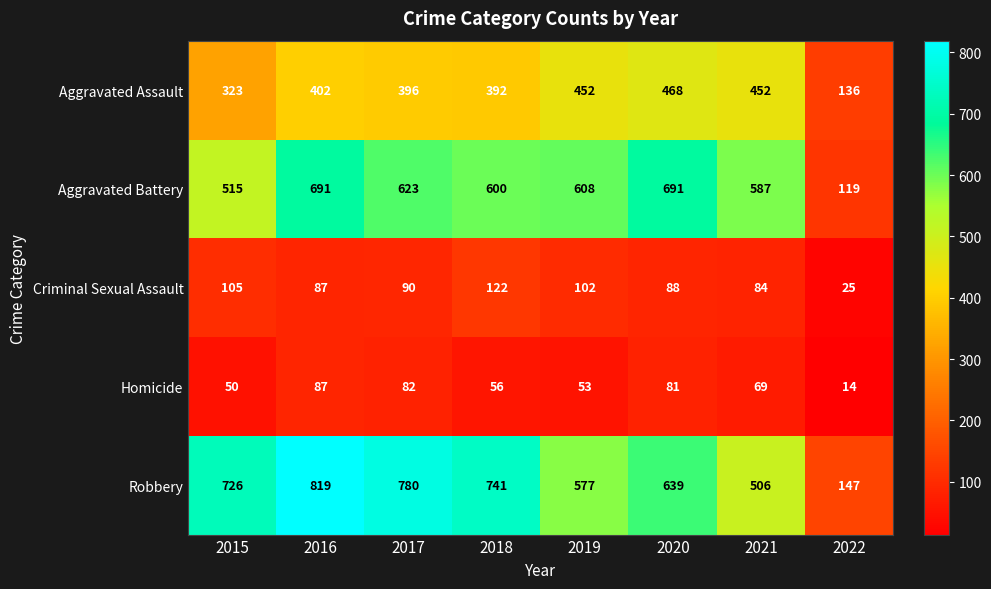

Where is Aggravated Assault nearest to the value 302?

2015